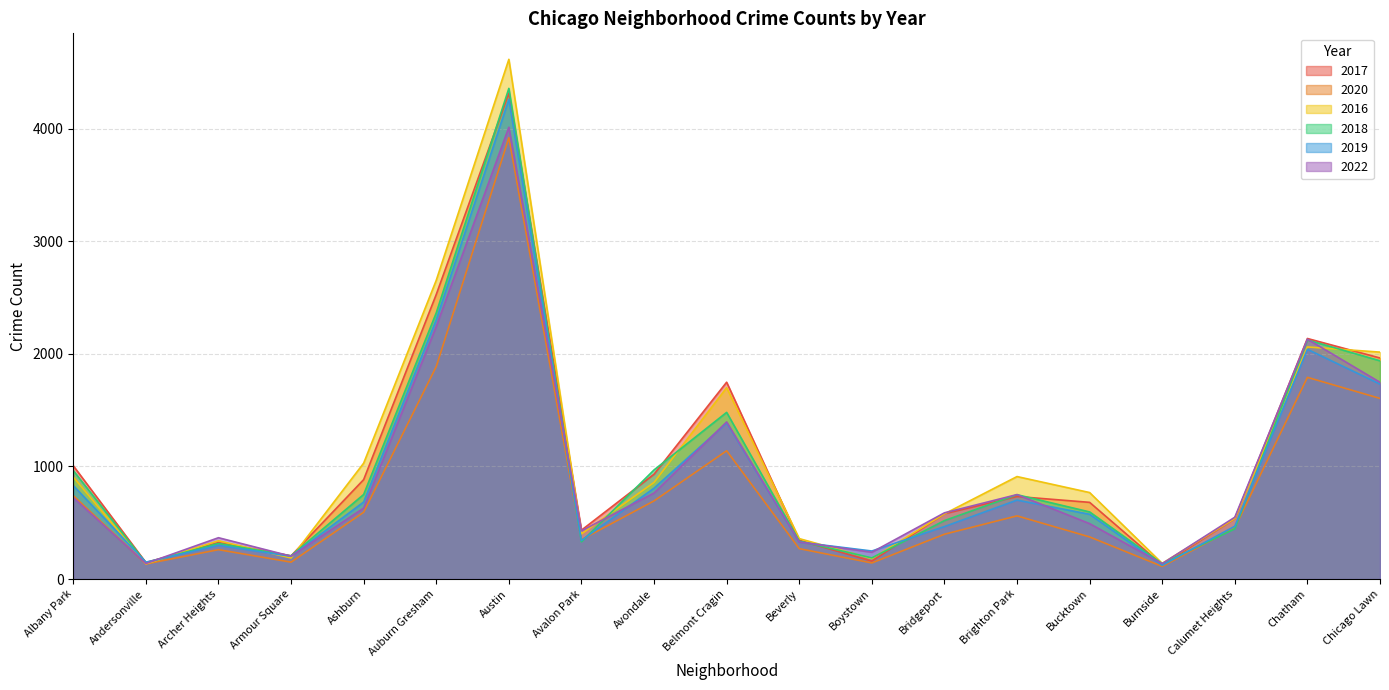

What is the label of the 2nd point from the left?

Andersonville